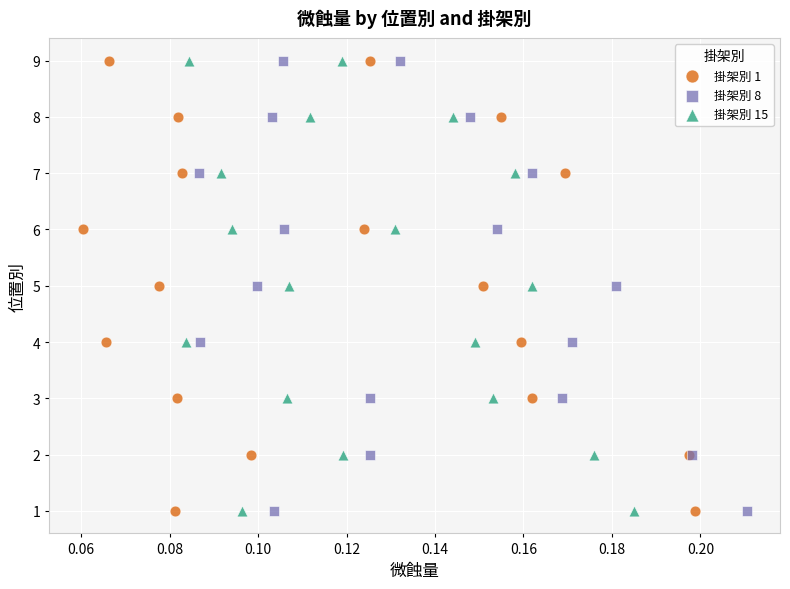

What are all the series names shown in the legend?

掛架別 1, 掛架別 8, 掛架別 15